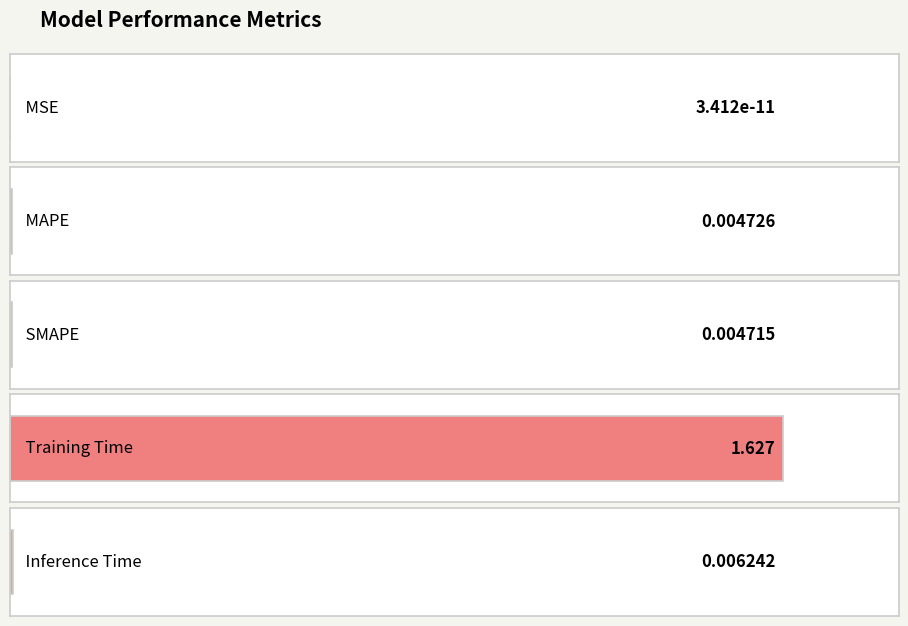

How many distinct data groups are displayed?

1